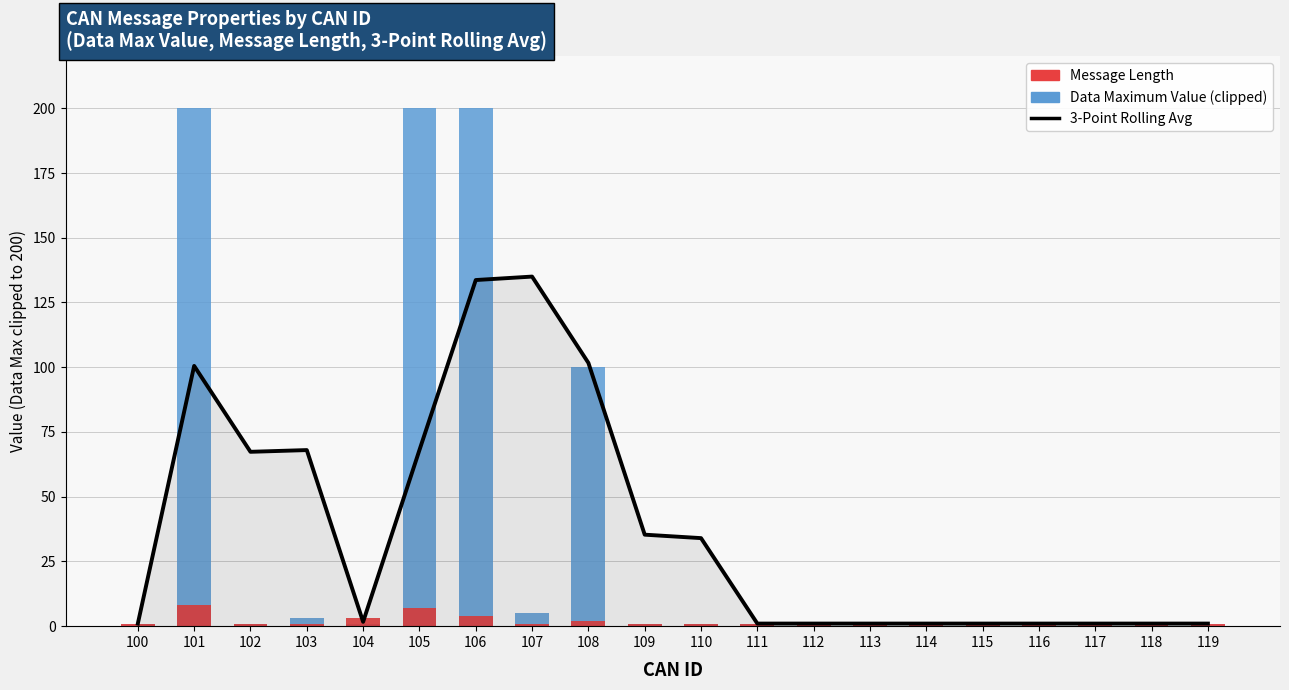

The value of Data Maximum Value at 105 is 200.0. True or false?

True